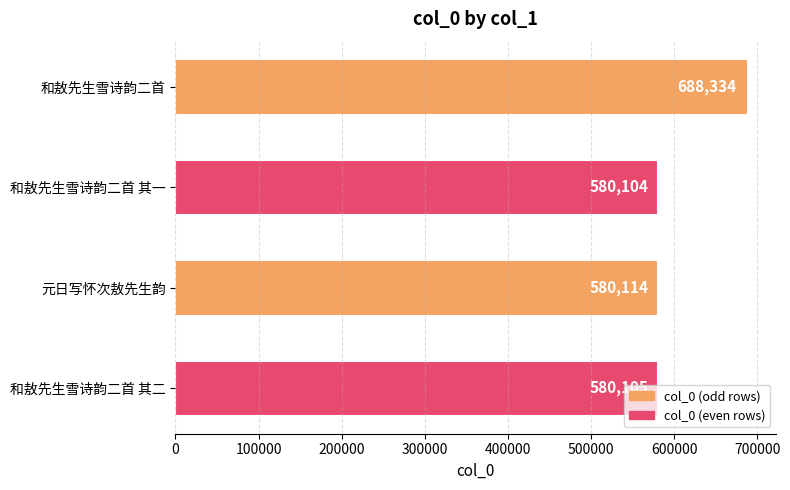

What position from the top is 和敖先生雪诗韵二首 其一?

2